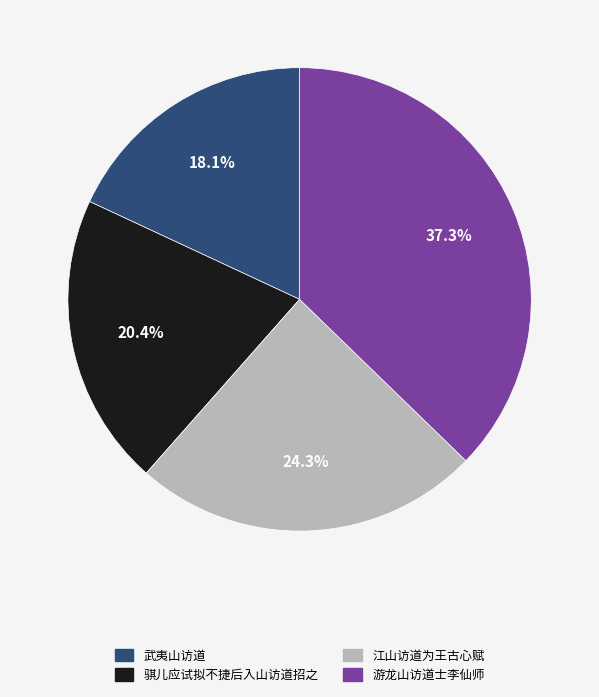

How many segments does this pie chart have?

4